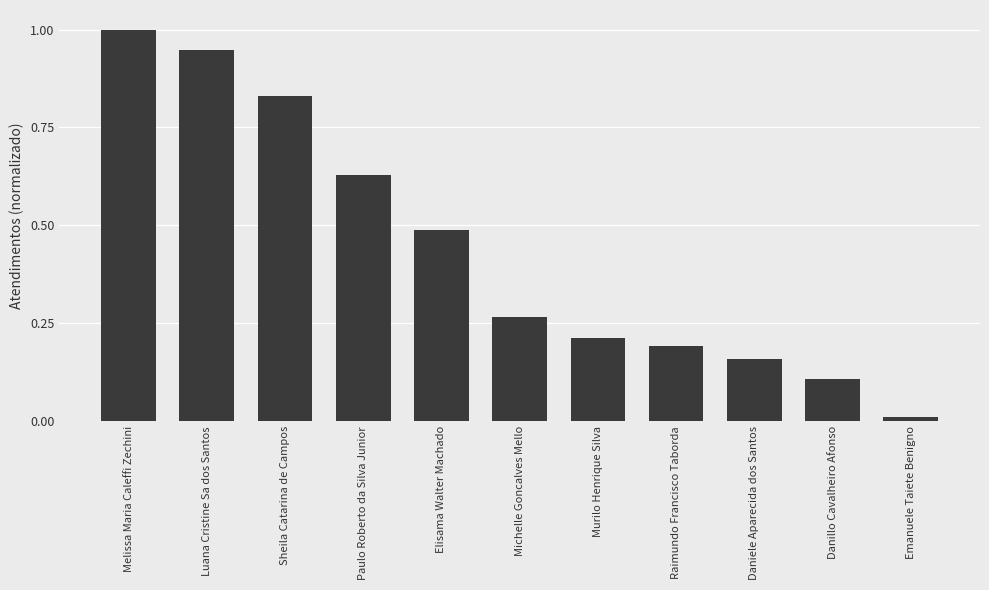

What is the label of the 2nd bar from the left?

Luana Cristine Sa dos Santos